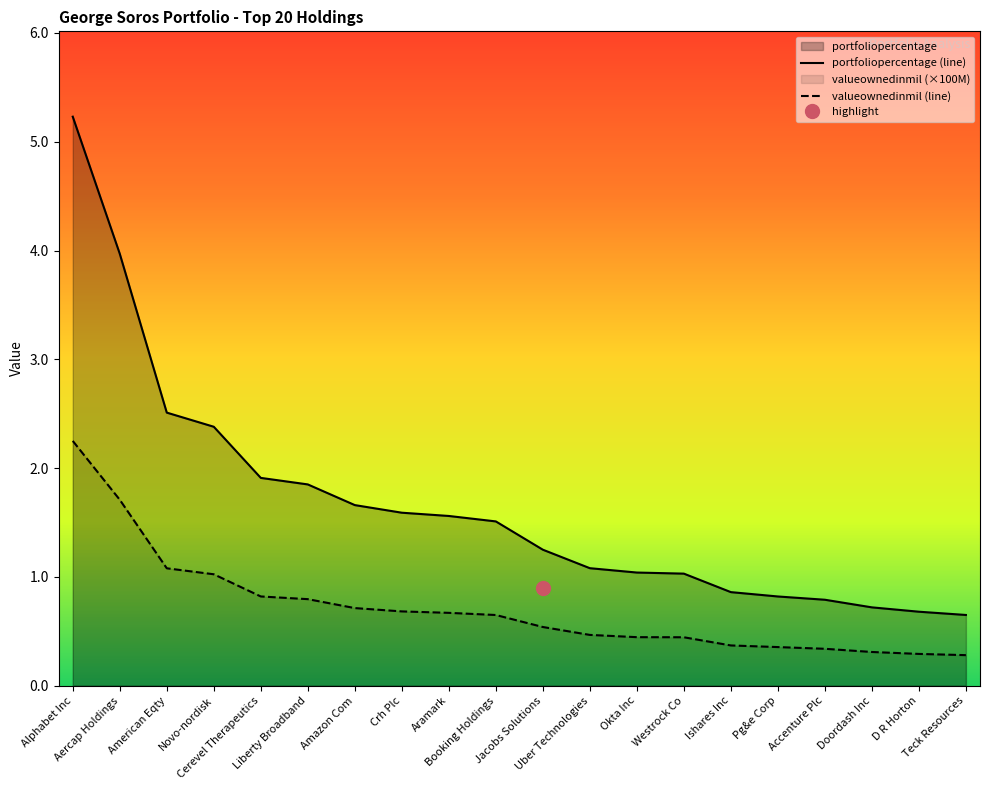

What is the label of the 15th point from the right?

Liberty Broadband